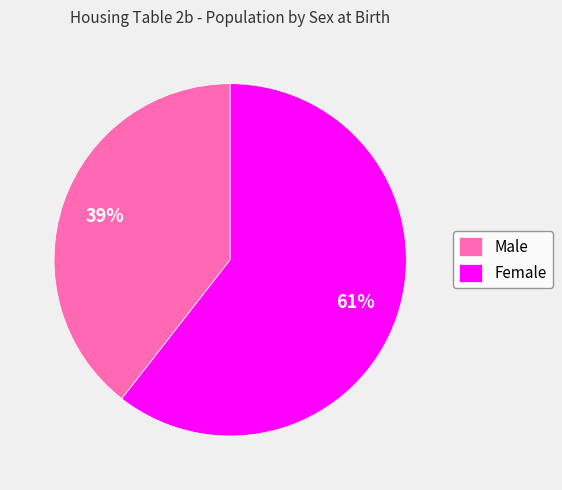

Does Male account for over 50% of the chart?

No